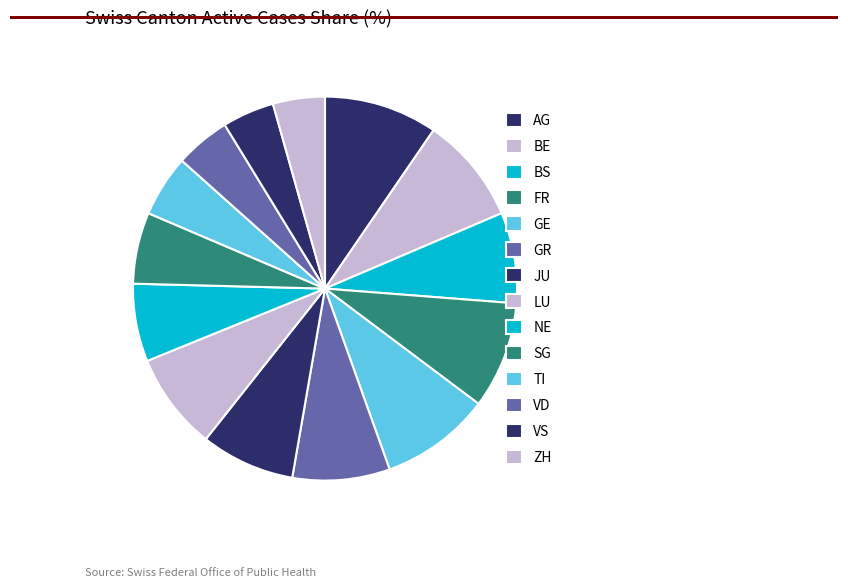

To the nearest percent, what is the combined percentage of ZH and BS?

12%